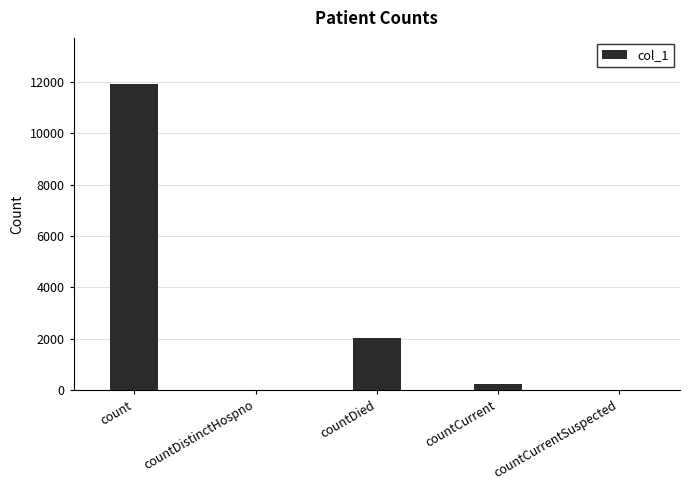

Which category has the highest value across all series?

count